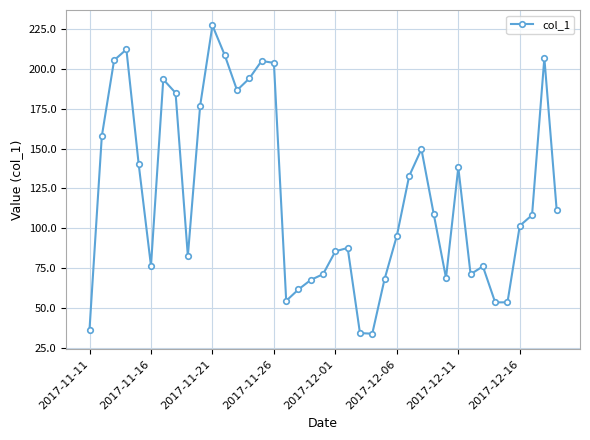

How many lines are shown in the chart?

1